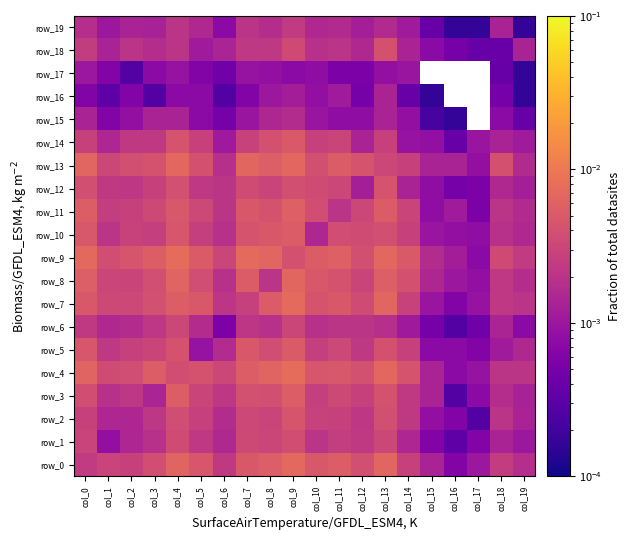

At which category is the sum across all series the highest?

col_9